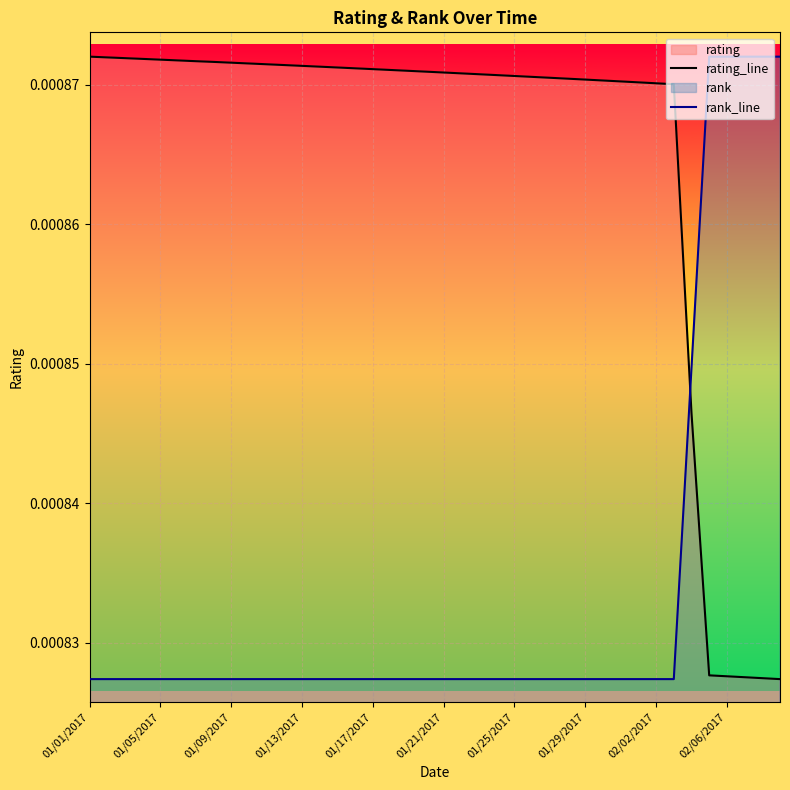

Which series ends up on top after the final intersection of rating_line and rank_line?

rank_line